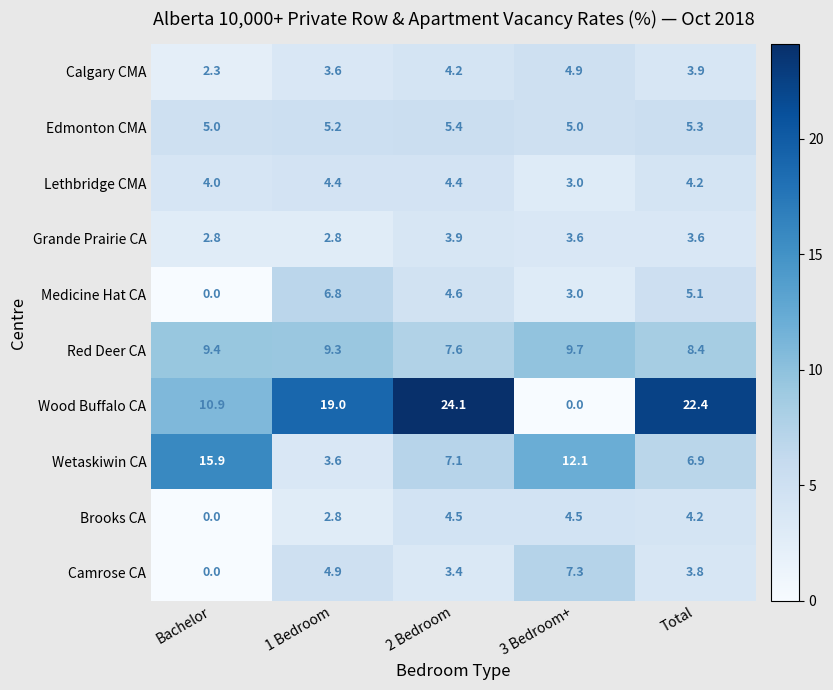

Where does the Camrose CA series first go above 3?

1 Bedroom